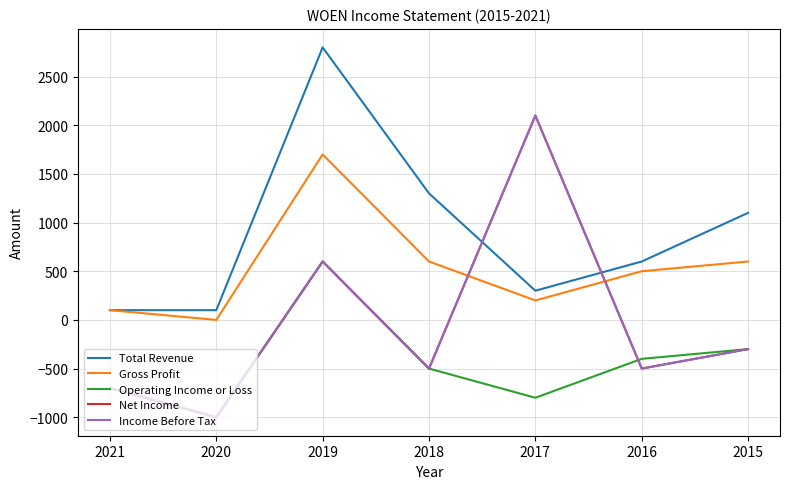

Rank the series at 2015 from highest to lowest value.

Total Revenue, Gross Profit, Operating Income or Loss, Net Income, Income Before Tax